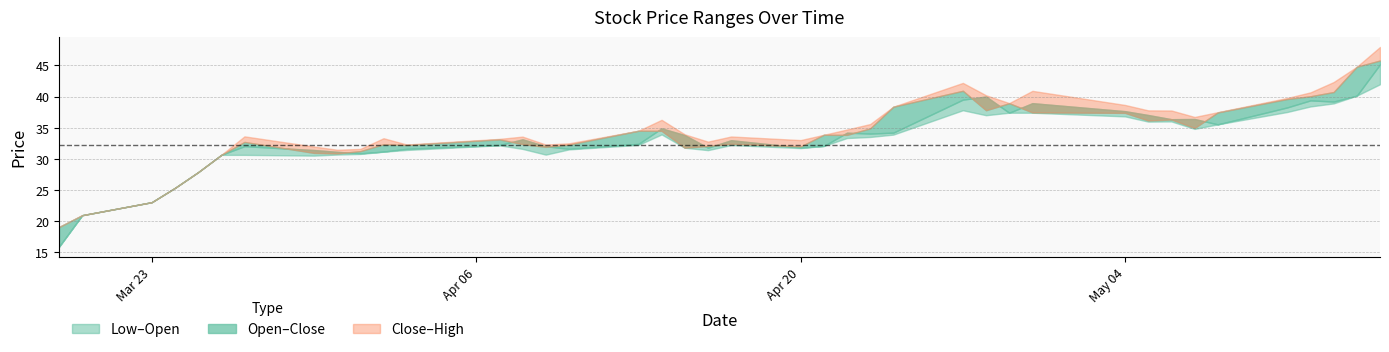

Does the chart have visible grid lines?

Yes